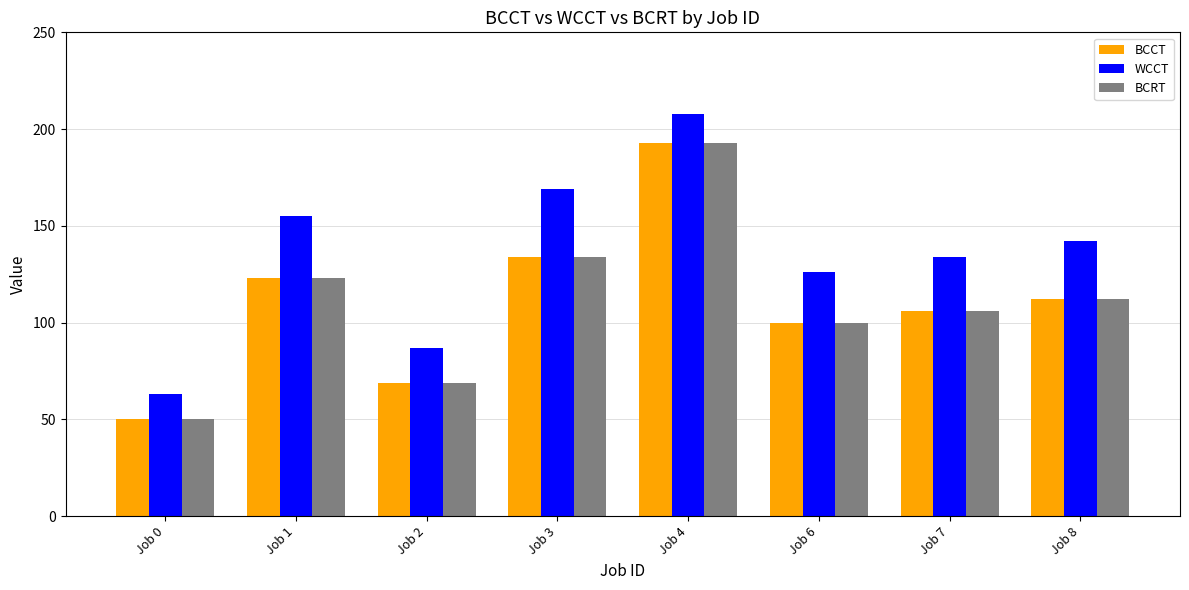

At how many categories does at least one series exceed 164?

2